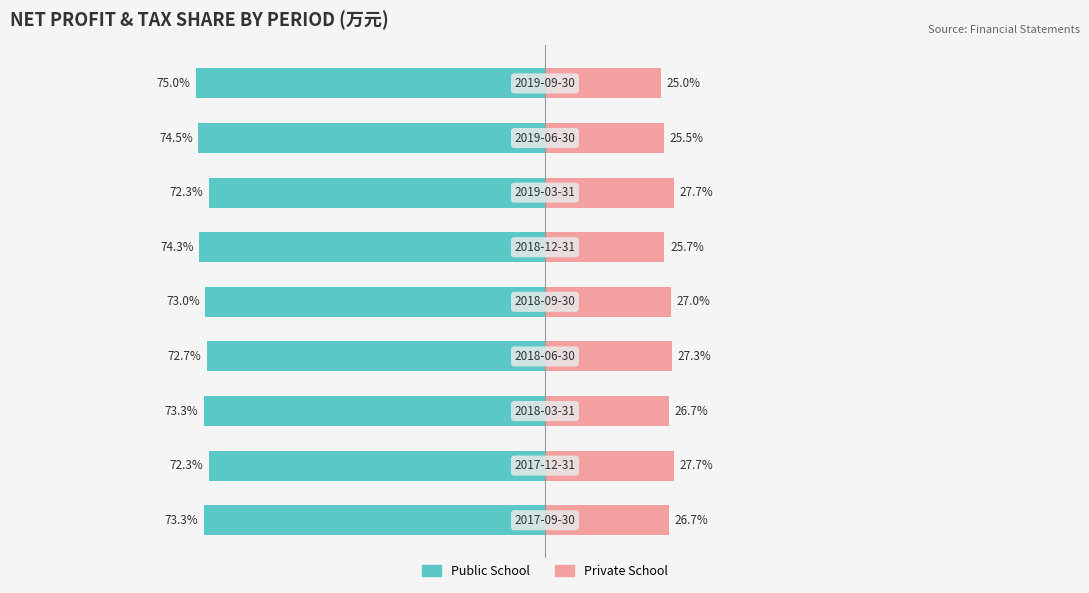

How many bars are there in each group?

2